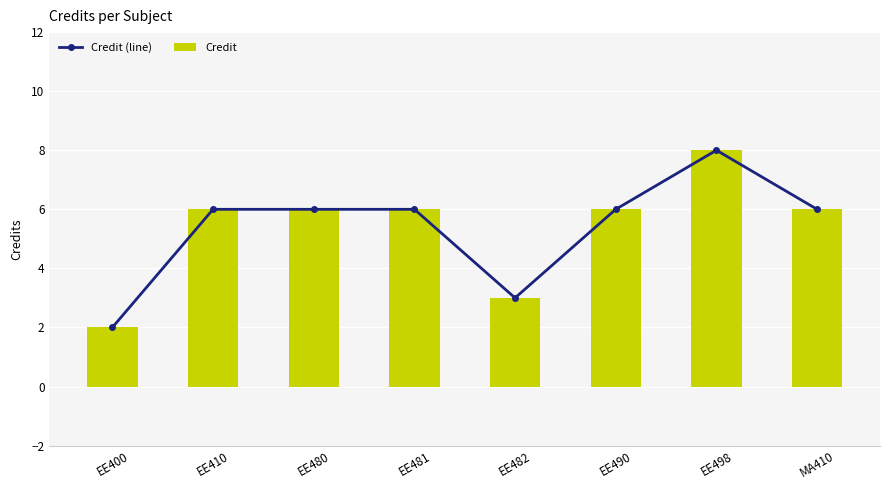

What is the lowest value of the Credit series?

2